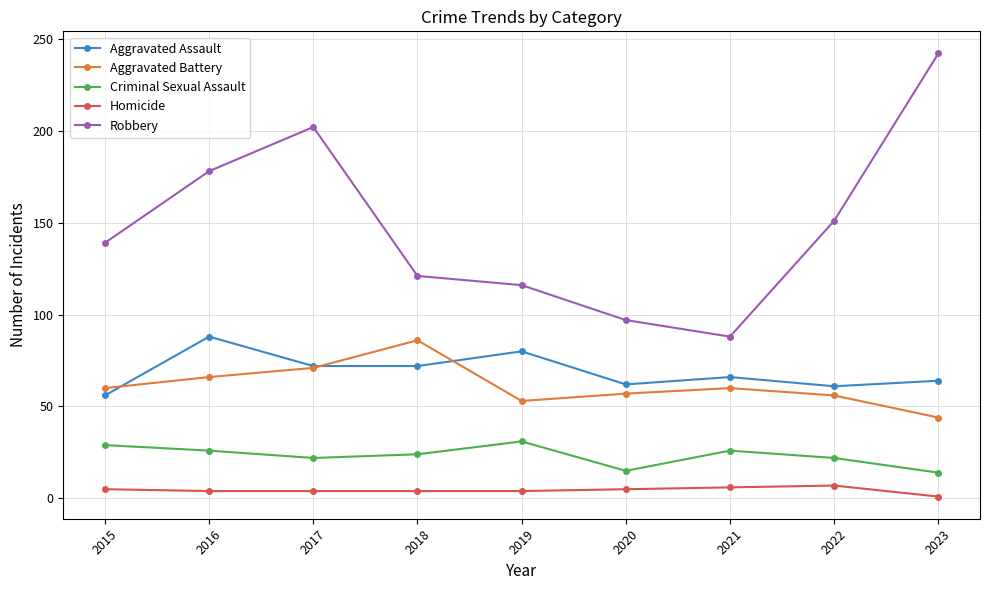

How many values in the Criminal Sexual Assault series are below 24?

4